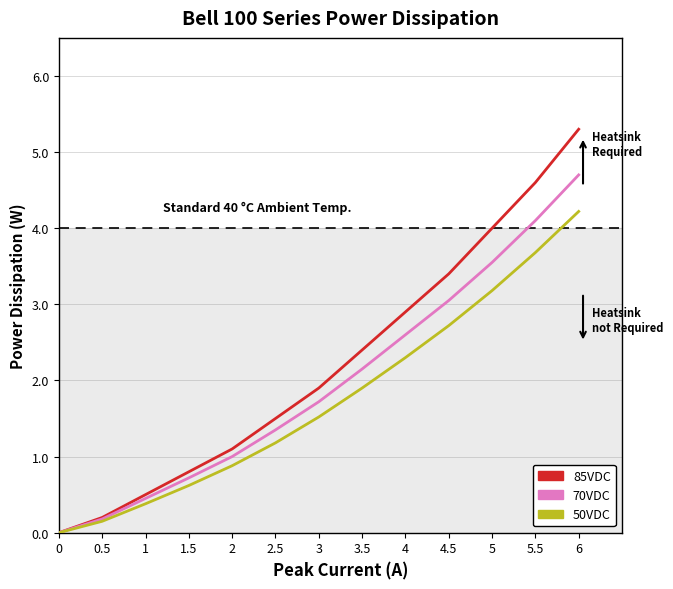

Between 0.5 and 1.5, which series saw the biggest shift?

85VDC